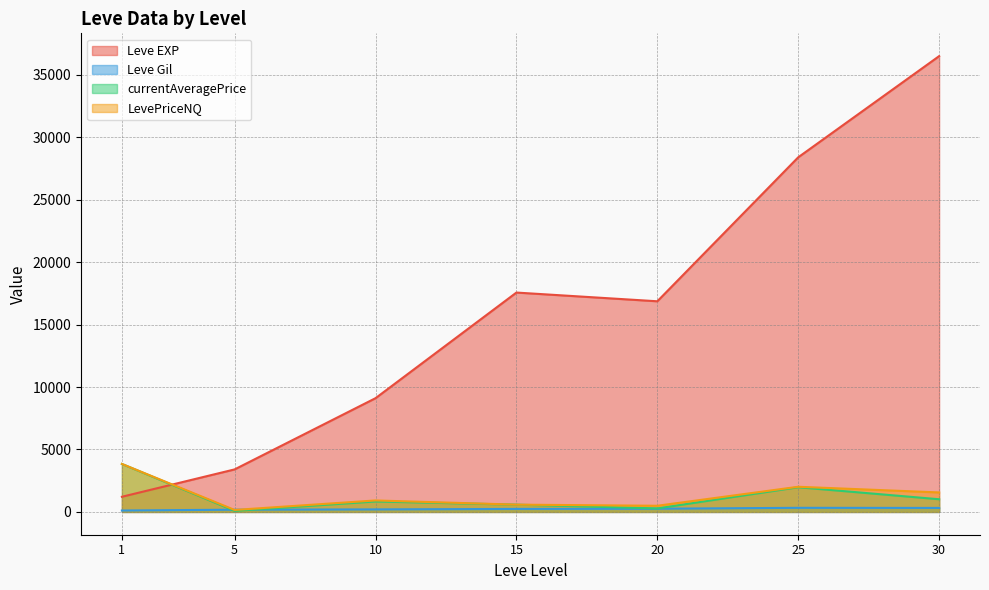

How many interior local valleys does the Leve EXP series have?

1